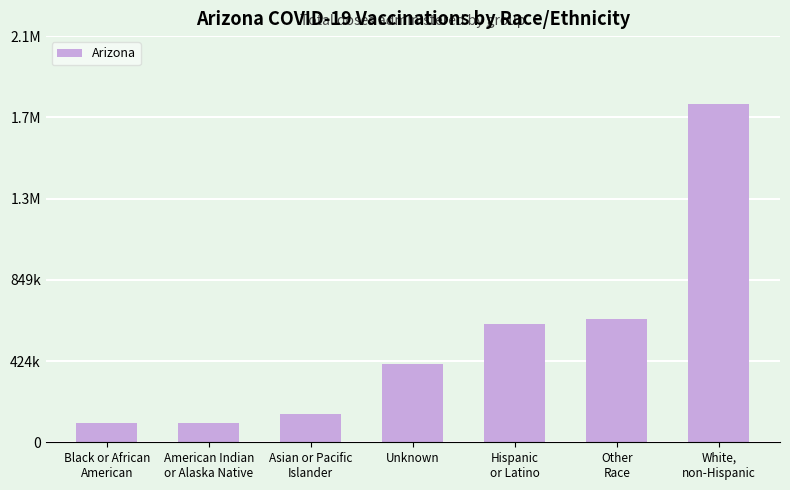

What is the change in value from Unknown to White,
non-Hispanic?

+1358175